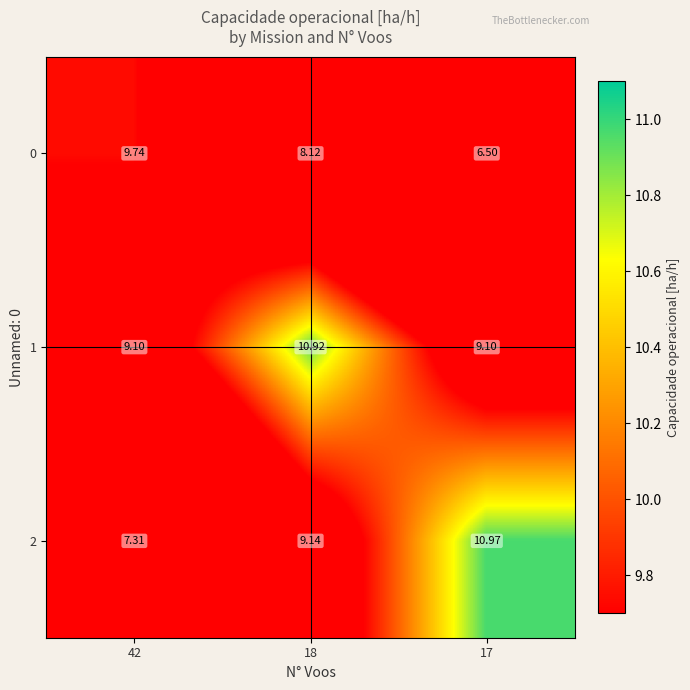

Is the value of 0 at 18 greater than the value of 1 at 18?

No